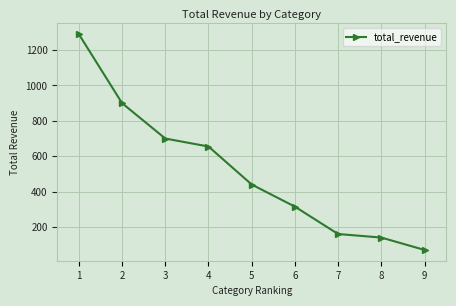

What is the sum of all values?

4669.1